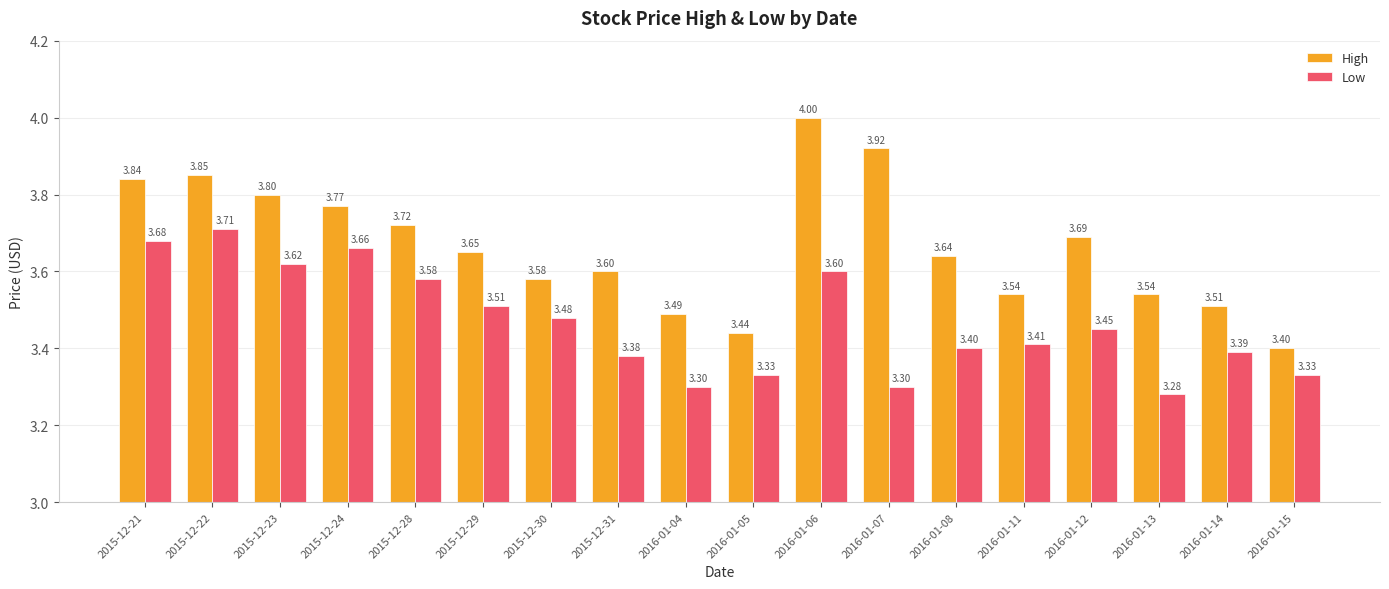

What is the difference between the maximum and minimum values in the High series?

0.6